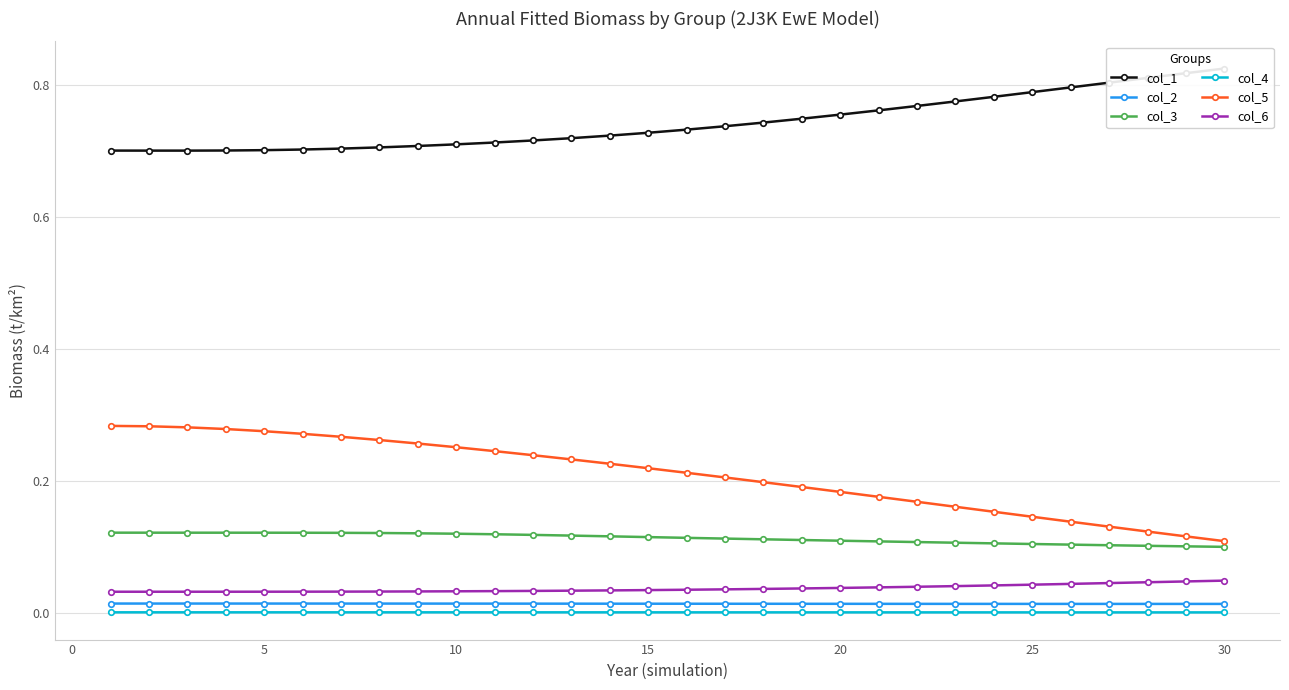

True or false: col_6 and col_1 cross at least once.

False